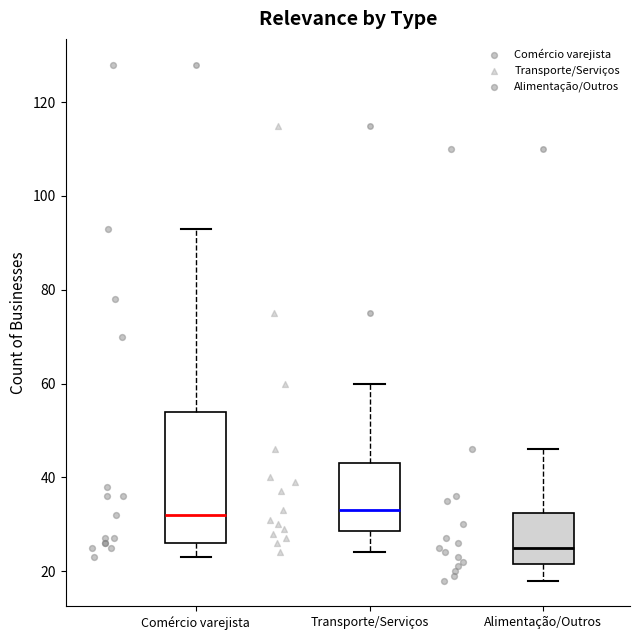

Where does the upper whisker of the box for Comércio varejista end on the y-axis? The values are not printed on the chart, so give them approximately, as read against the axis.

94